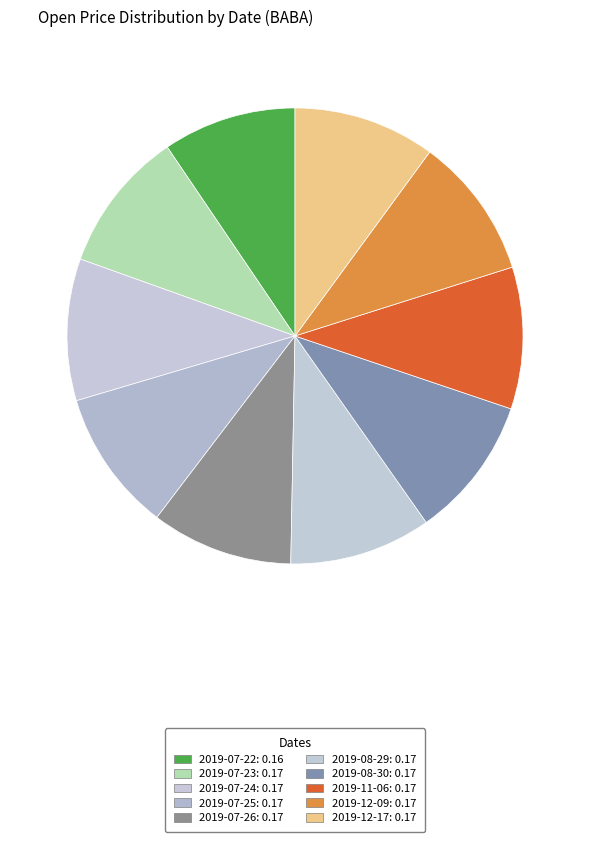

To the nearest percent, what percentage of the pie is 2019-12-09?

10%